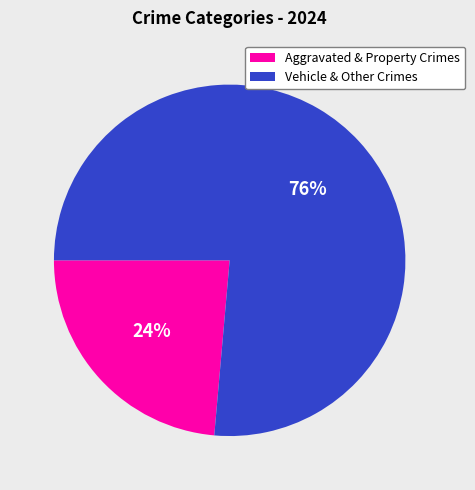

True or false: Aggravated & Property Crimes accounts for 33% of the total.

False